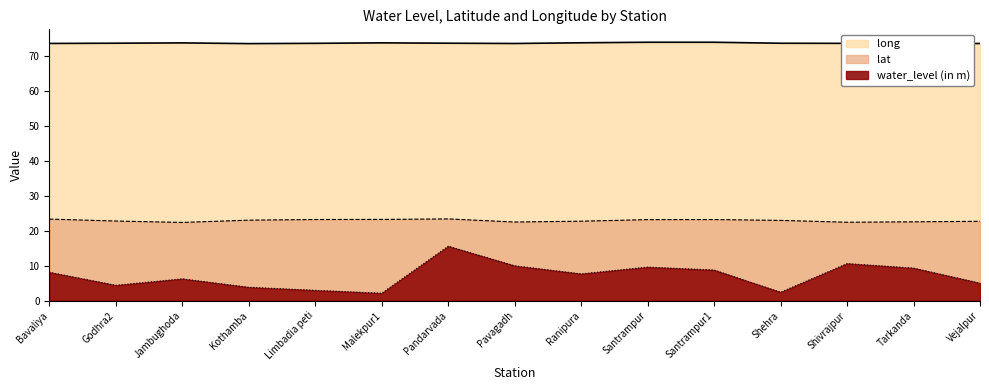

Is the value of lat at Ranipura greater than the value of water_level (in m) at Shehra?

Yes